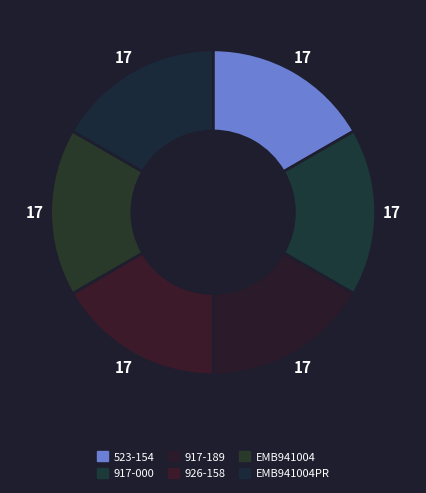

Count the number of slices in the pie.

6